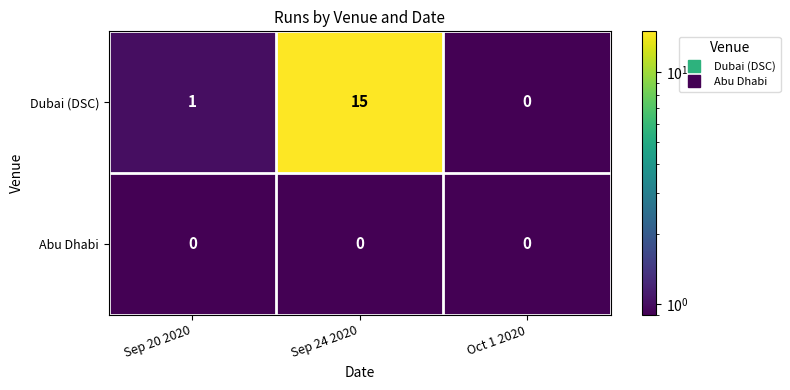

At which category is the sum across all series the highest?

Sep 24 2020